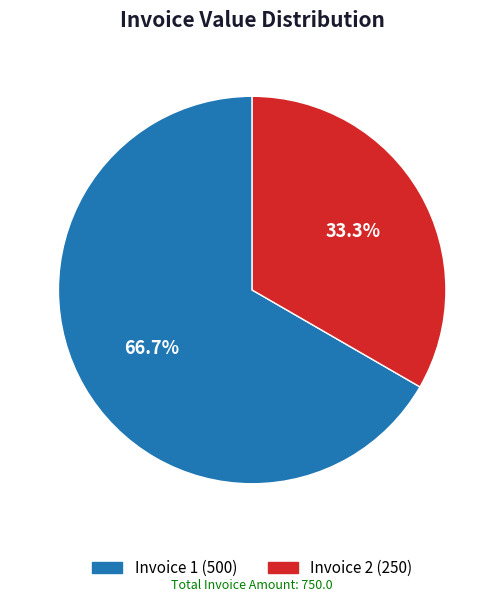

What is the majority slice?

Invoice 1